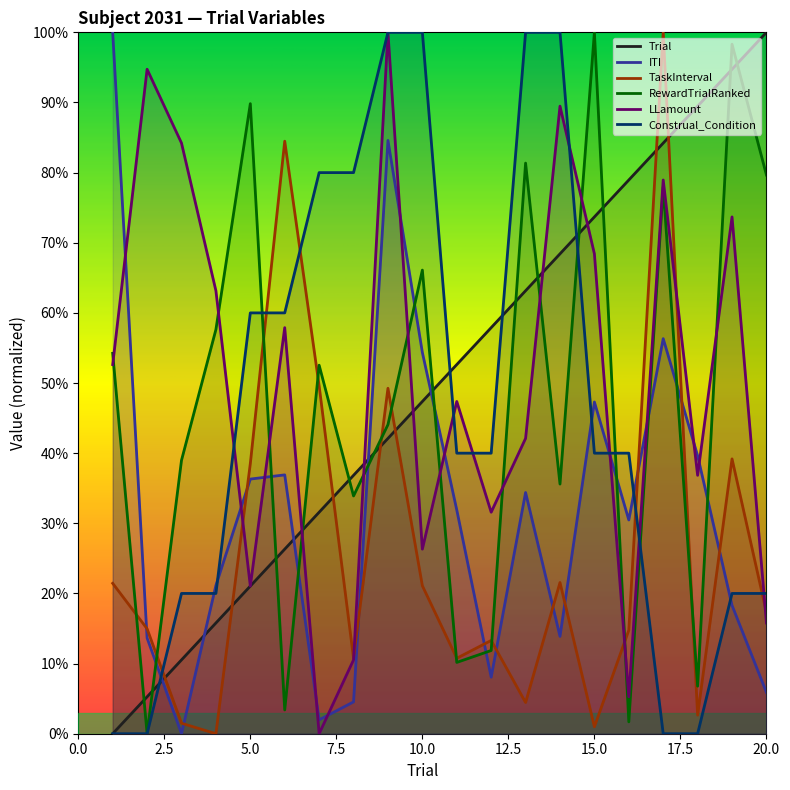

At how many categories does at least one series exceed 9?

20